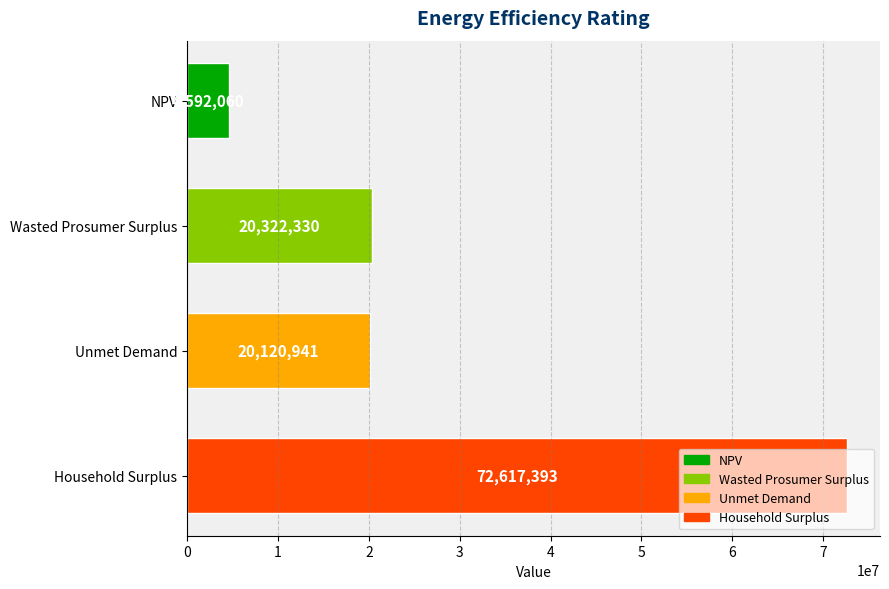

How many distinct data groups are displayed?

1